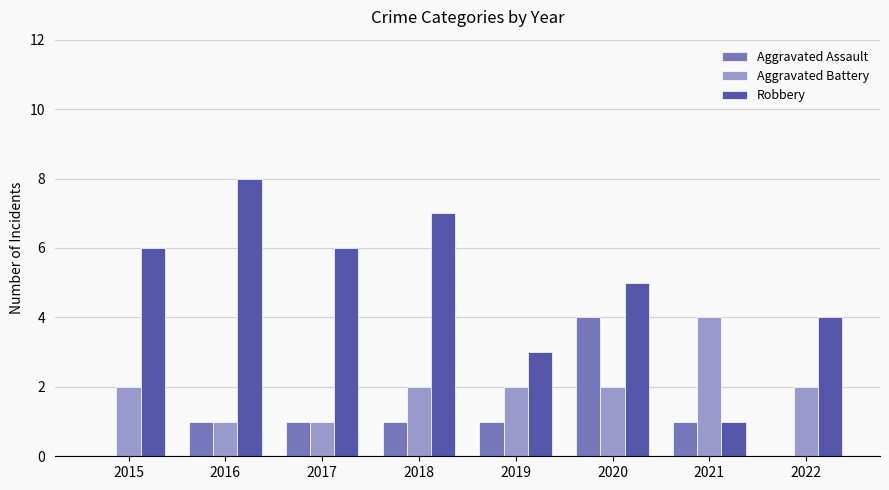

What is the total value across all series at 2020?

11